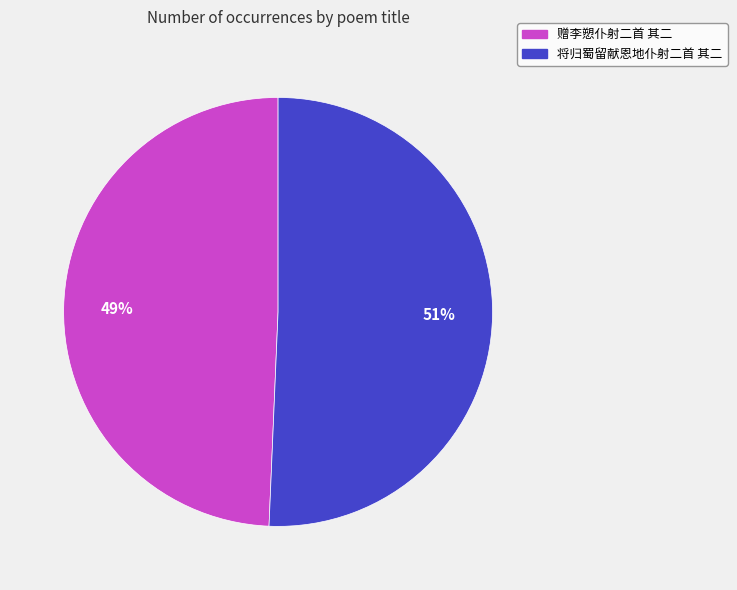

Between 将归蜀留献恩地仆射二首 其二 and 赠李愬仆射二首 其二, which is larger?

将归蜀留献恩地仆射二首 其二